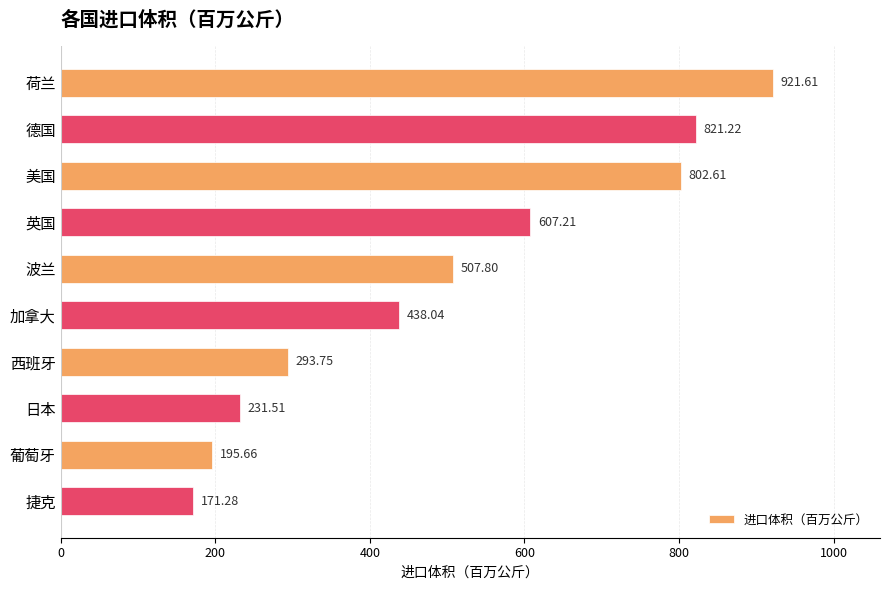

What is the label of the 3rd bar from the bottom?

日本